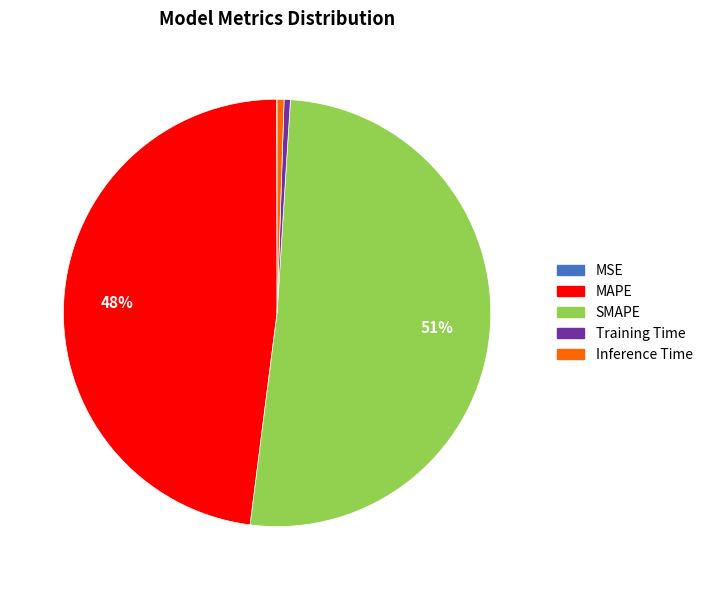

The Training Time slice represents 0% of the pie. True or false?

True